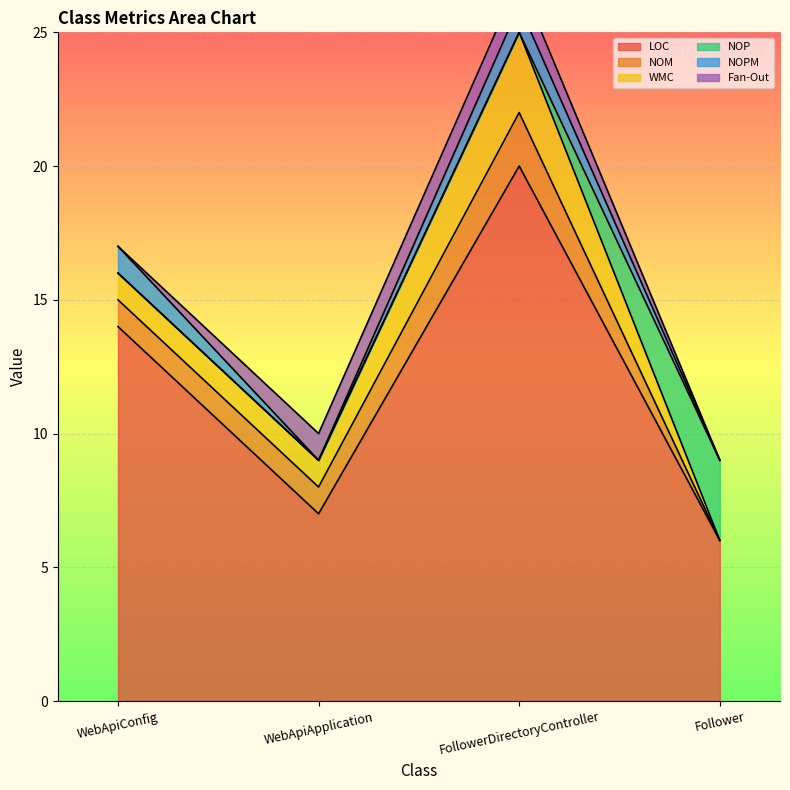

What position from the right is WebApiConfig?

4